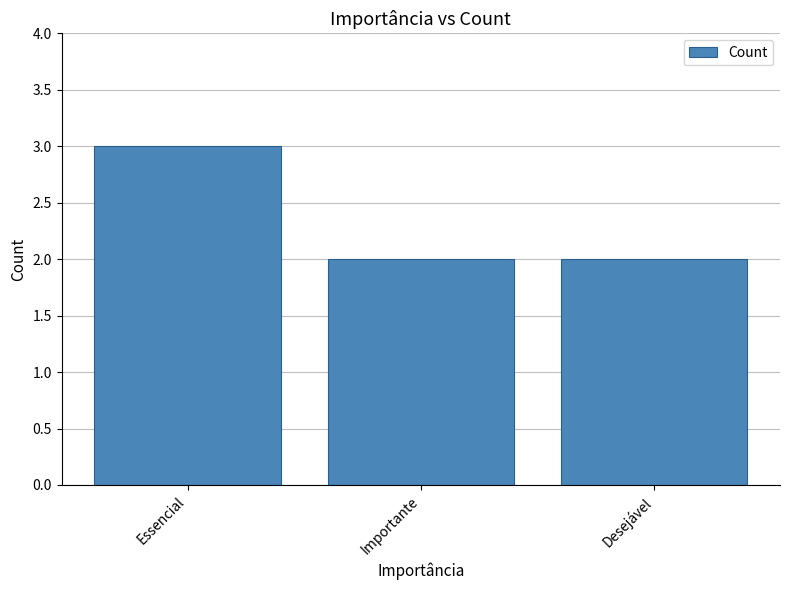

Count the number of data series in this chart.

1